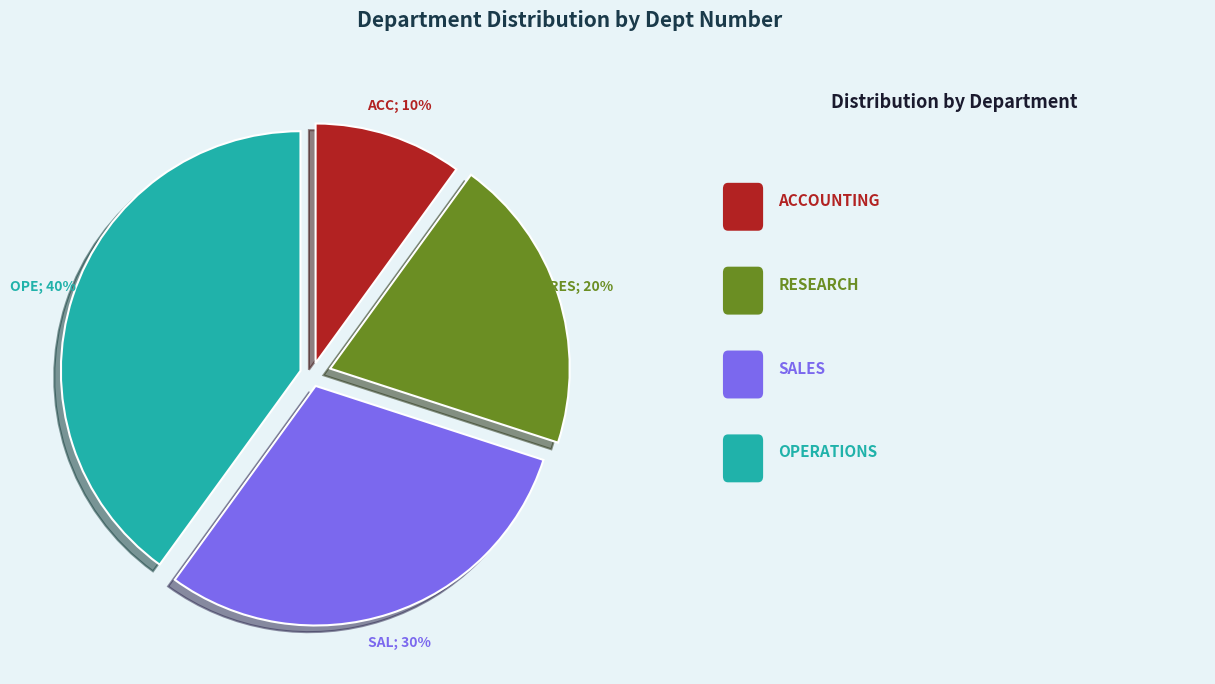

To the nearest percent, what is the average slice percentage?

25%